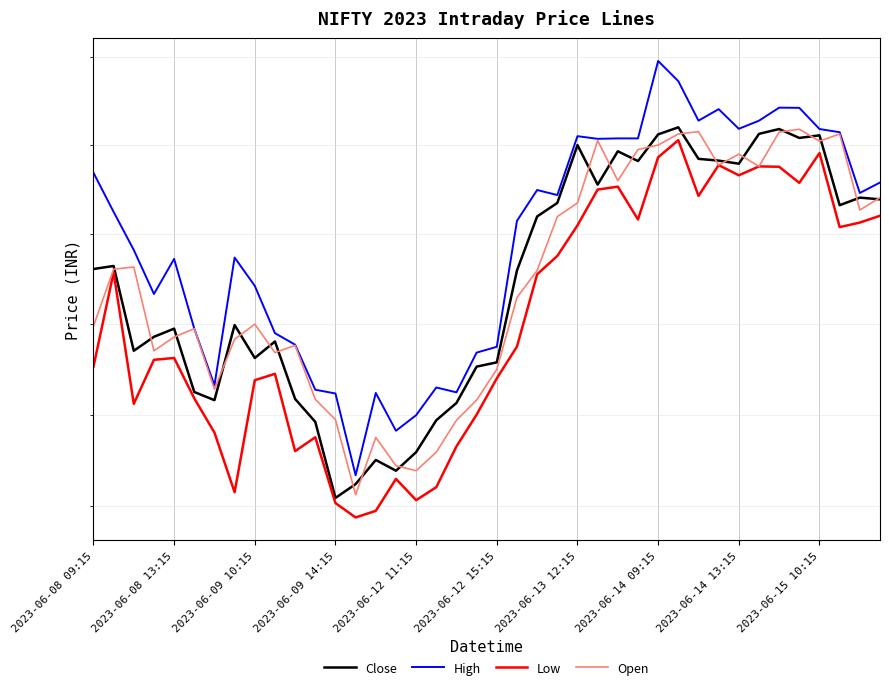

What is the spread (max minus min) of values at 18?

118.8